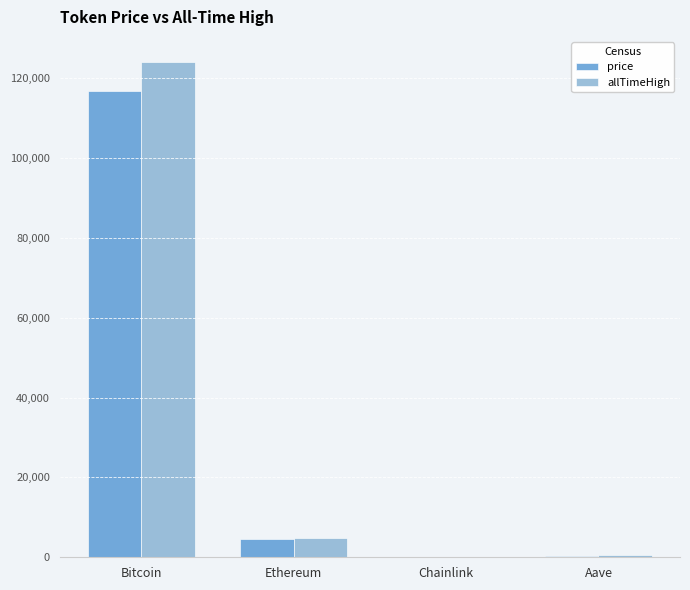

The value of allTimeHigh at Aave is 661.7. True or false?

True